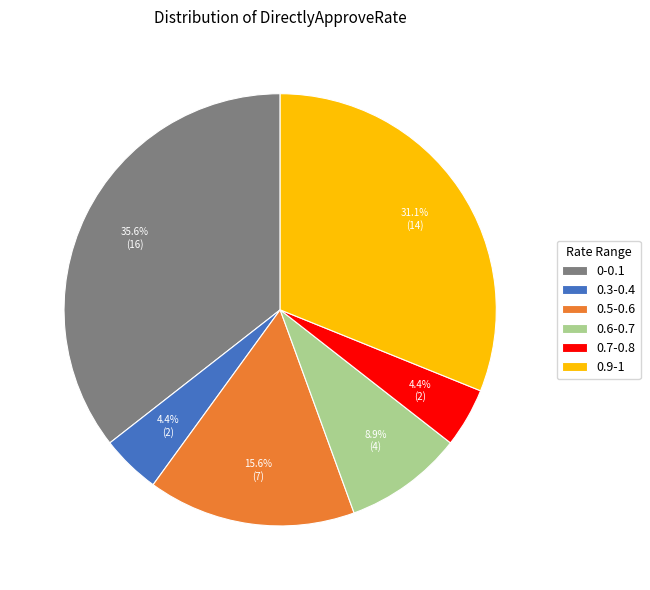

Which slice is the largest?

0-0.1